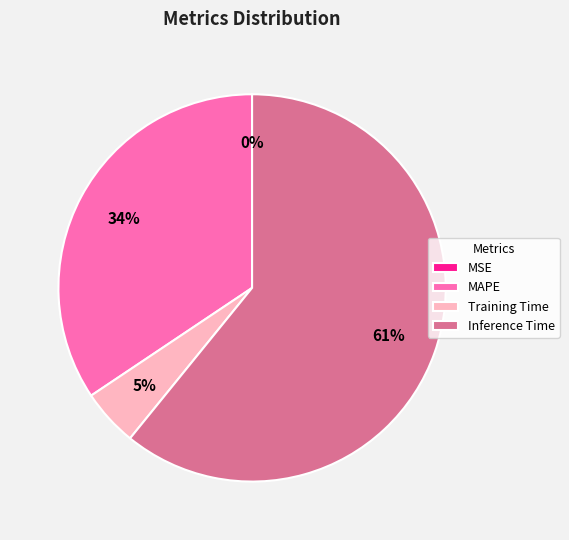

Is it true that Training Time is 5% of the pie?

True